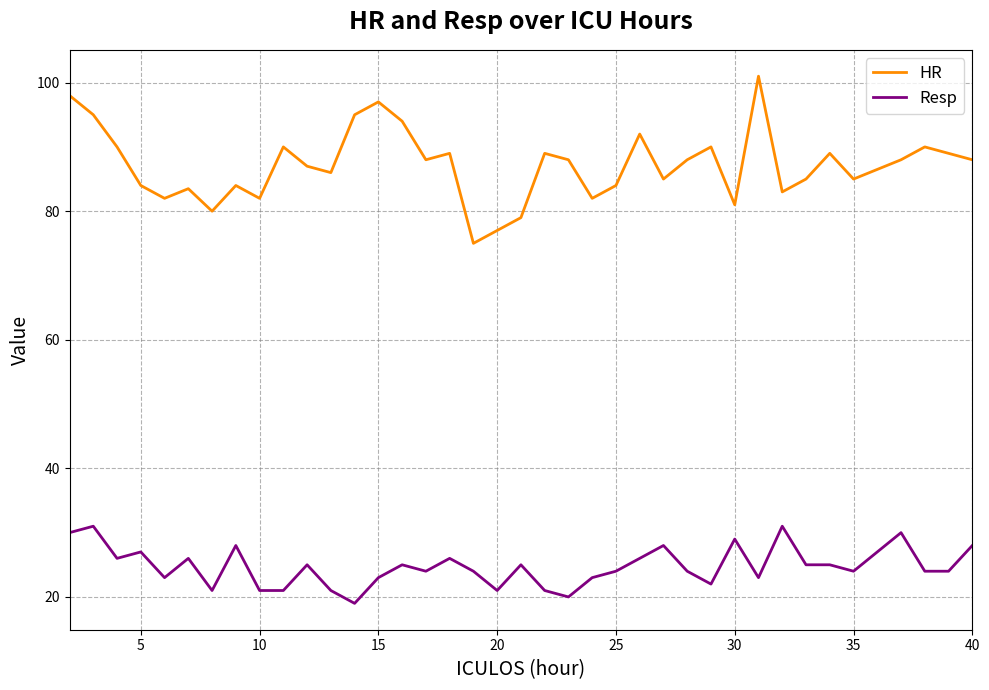

True or false: Resp and HR intersect in this chart.

False